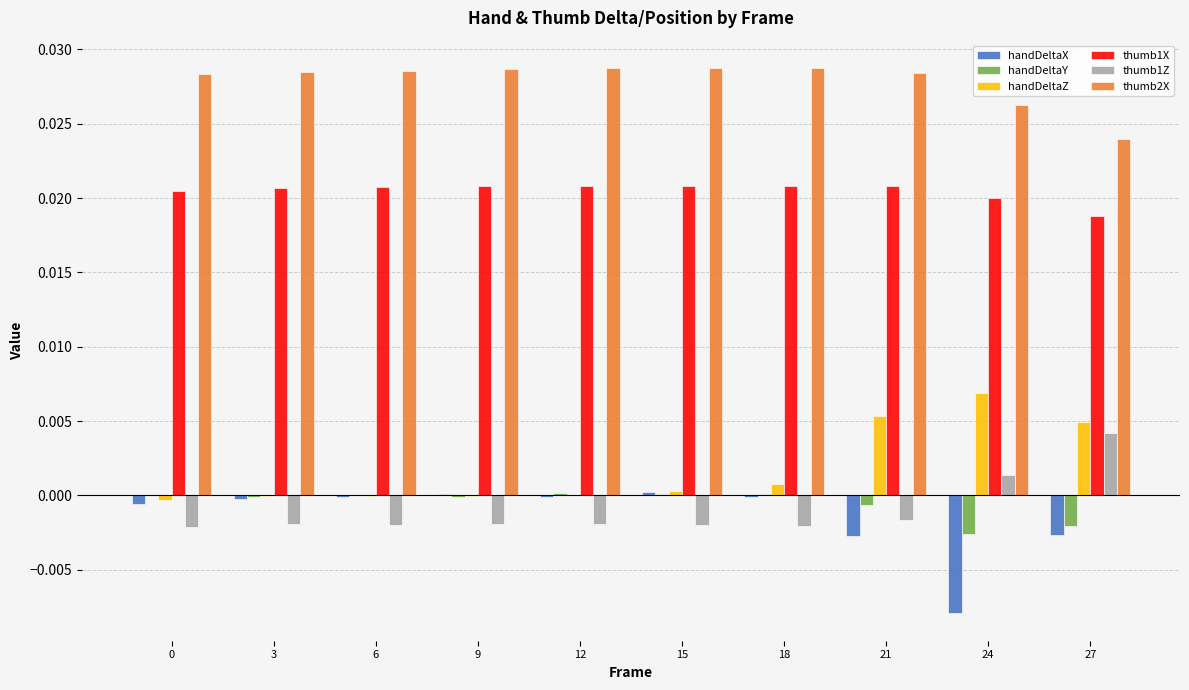

Which series has the largest total across all categories?

thumb2X